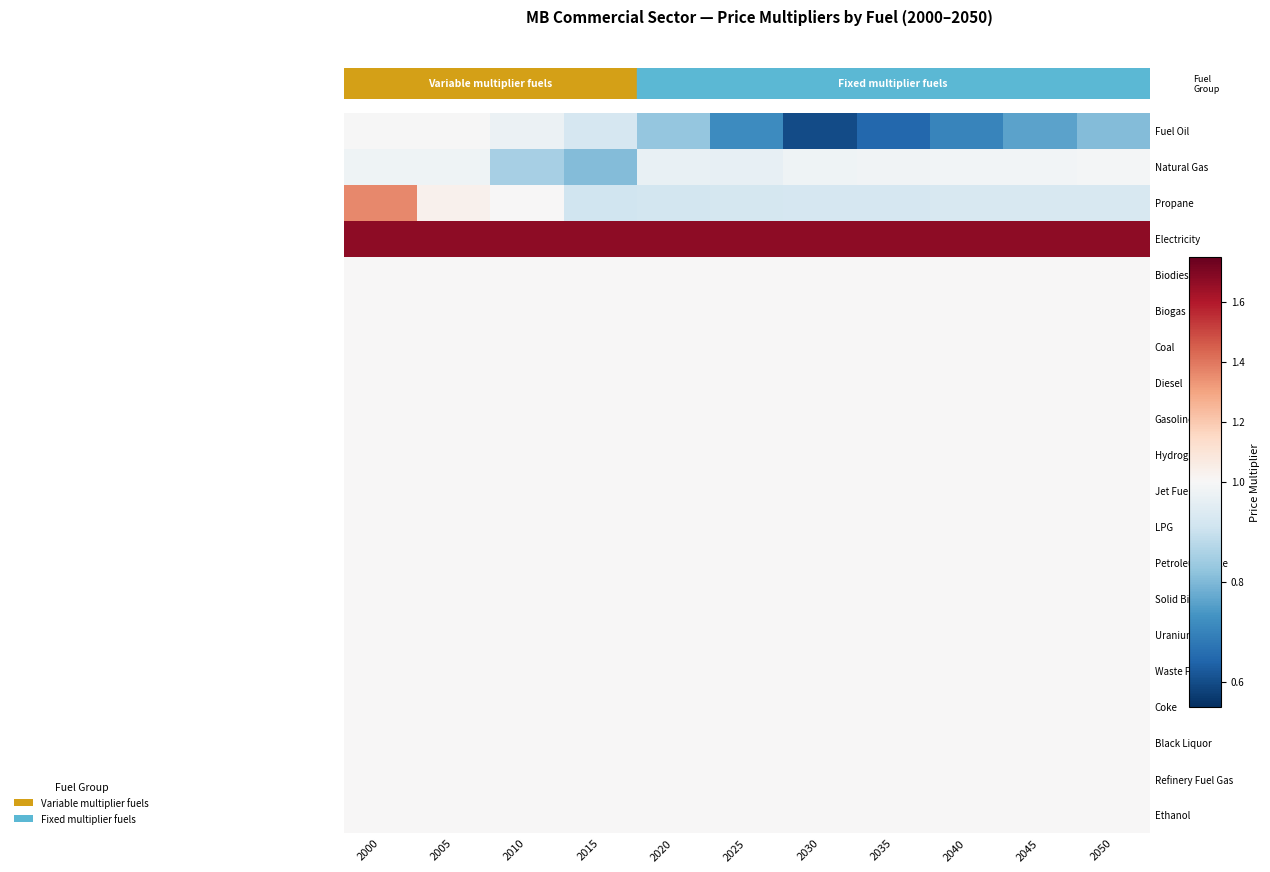

What is the total value across all series at 2020?

20.4